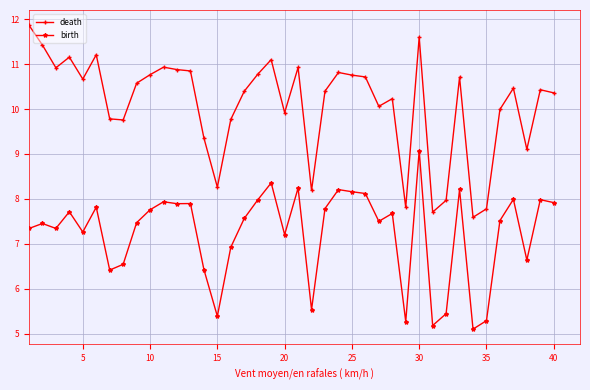

Rank the series by their average value, from highest to lowest.

death, birth